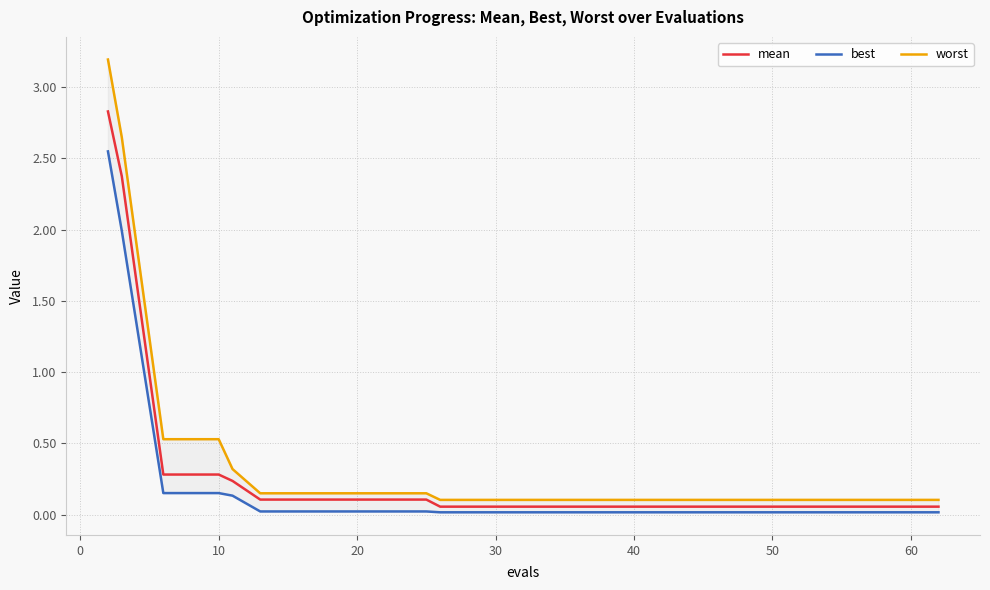

What is the greatest value displayed?

3.2